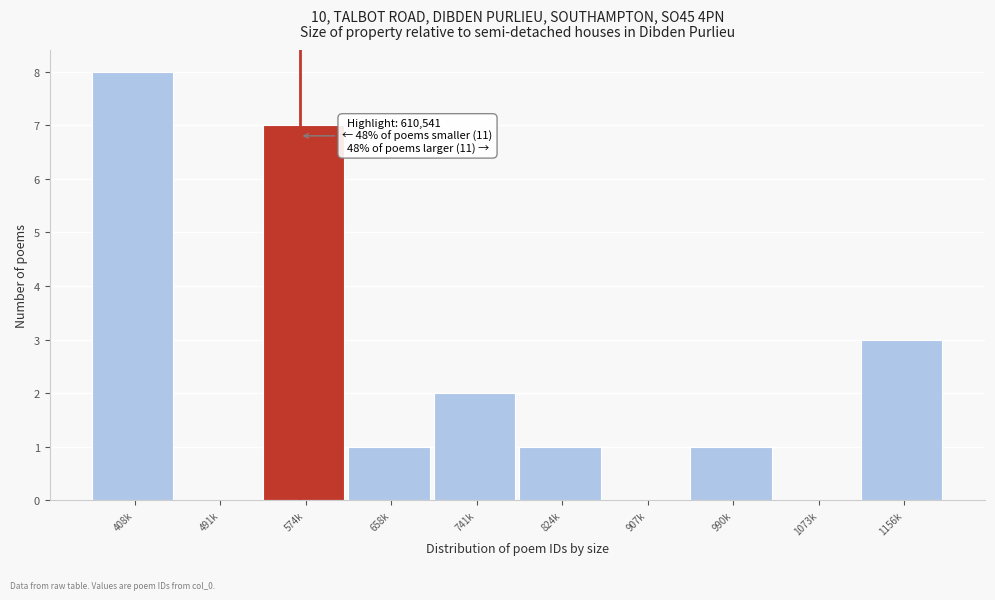

Reading left to right, what are all the values shown in this chart?

408k=8	491k=0	574k=7	658k=1	741k=2	824k=1	907k=0	990k=1	1073k=0	1156k=3